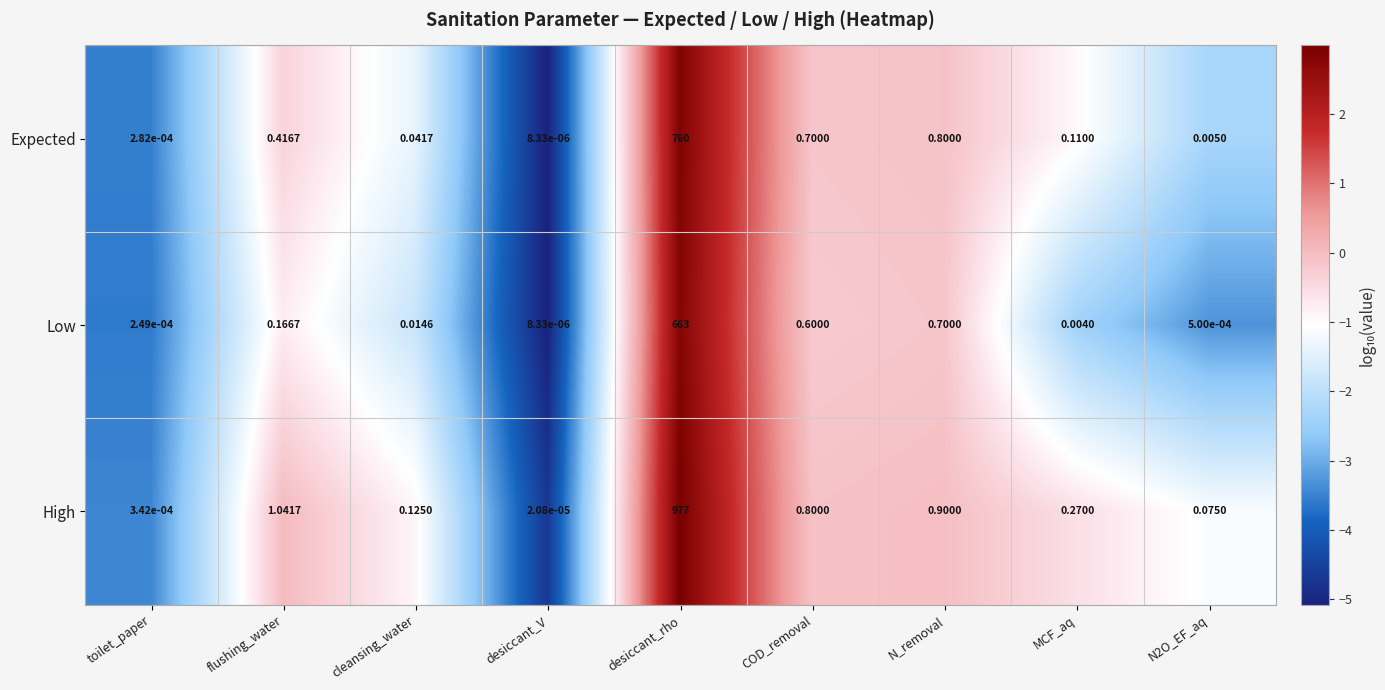

Between cleansing_water and MCF_aq, which series saw the biggest shift?

High